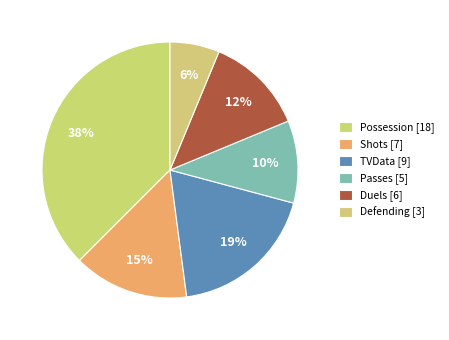

How many slices are in this pie chart?

6